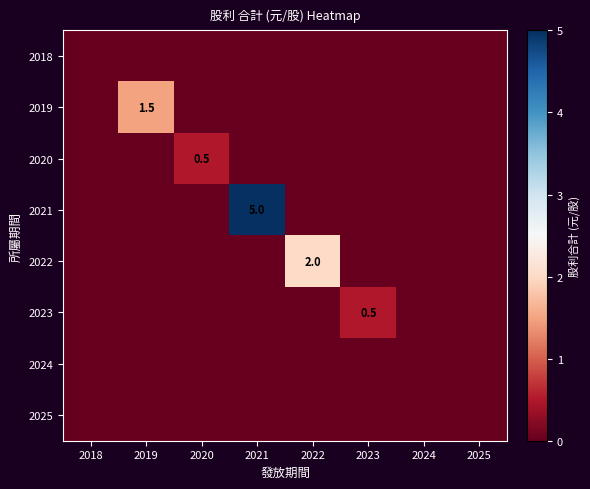

The value of 2020 at 2020 is 0.2. True or false?

False